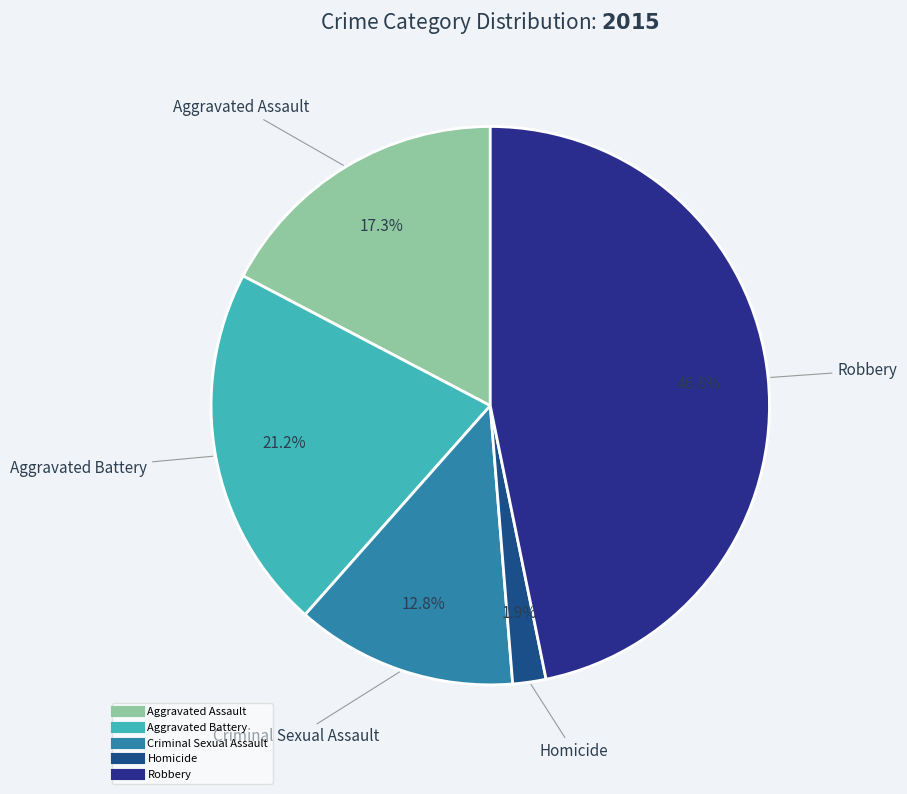

Do Homicide and Aggravated Battery together represent more than half of the pie?

No